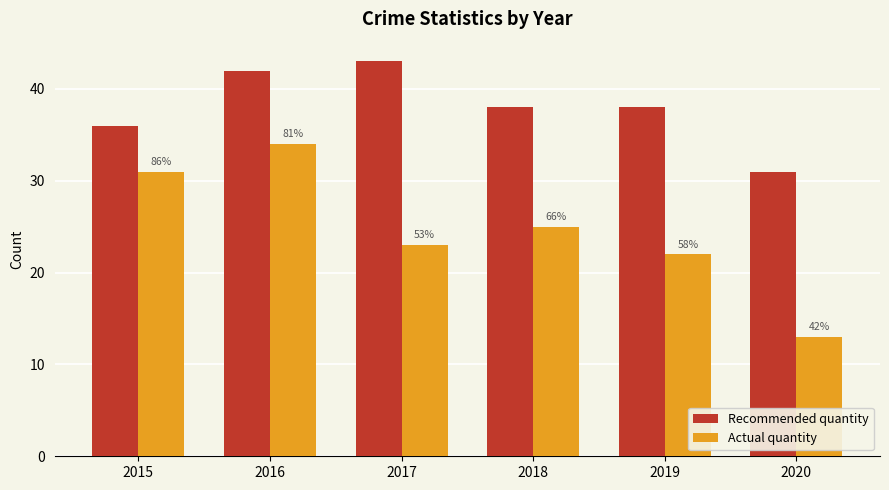

What are all the series names shown in the legend?

Recommended quantity, Actual quantity